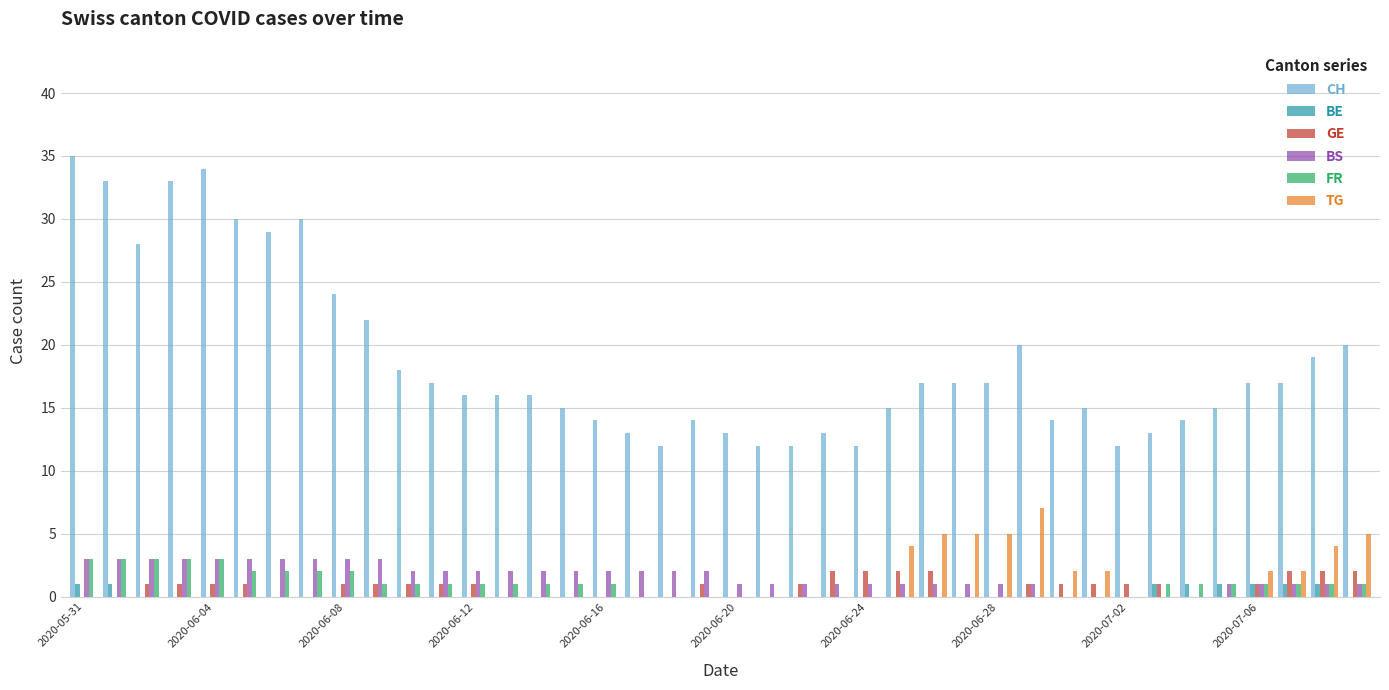

Which series has the largest total across all categories?

CH